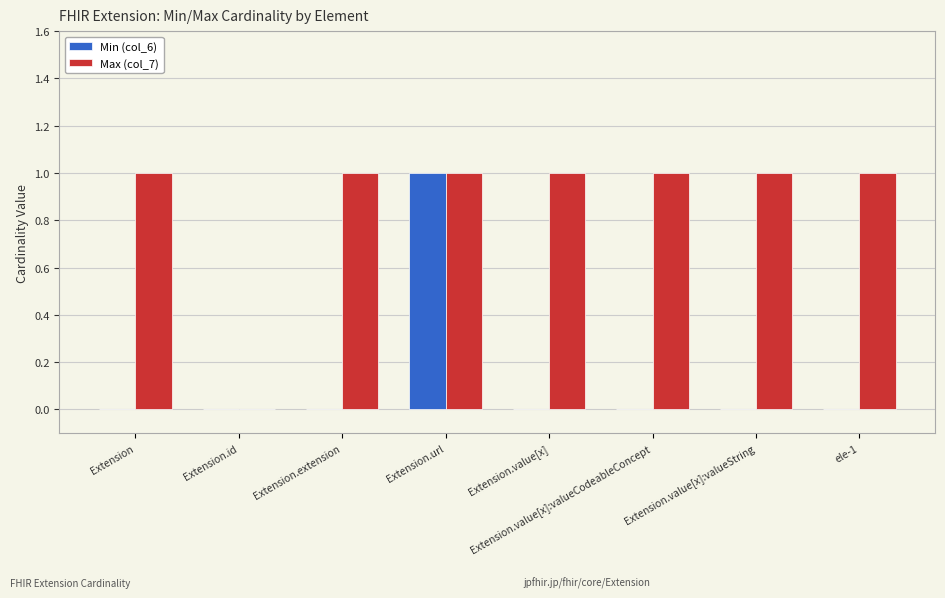

Are the bars grouped side by side (vs. stacked)?

Yes